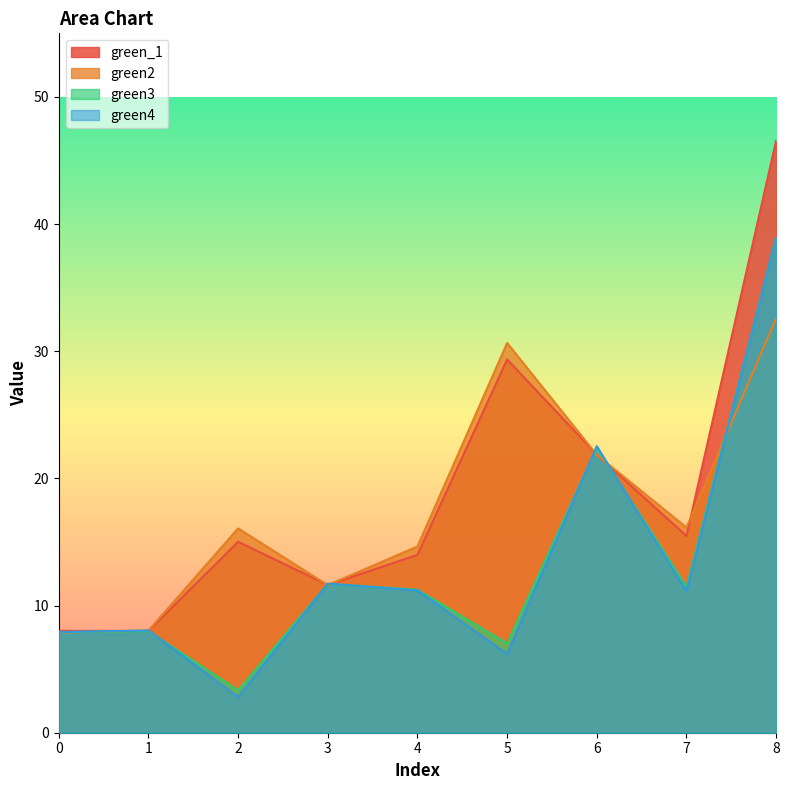

What is the spread (max minus min) of values at 1?

0.1